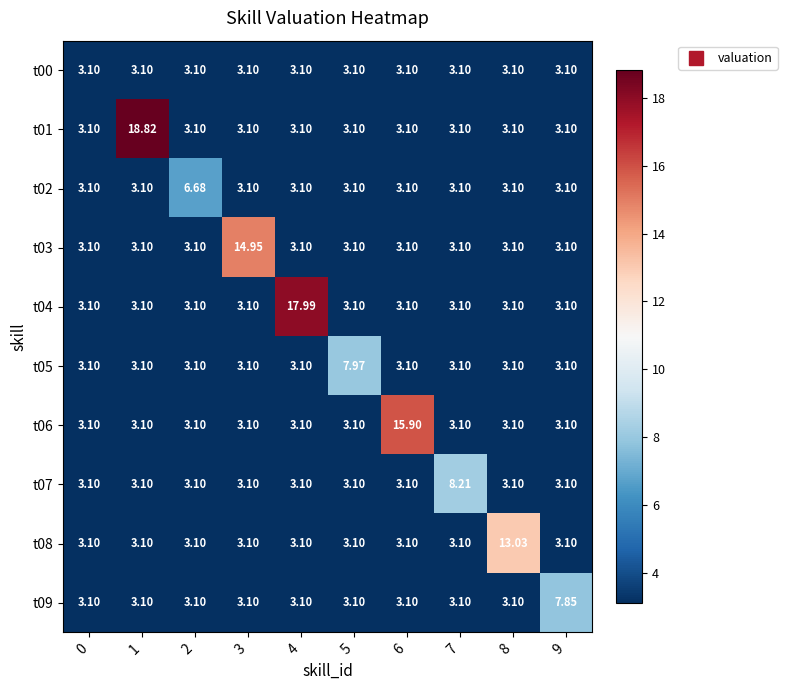

At how many categories does at least one series exceed 11?

5